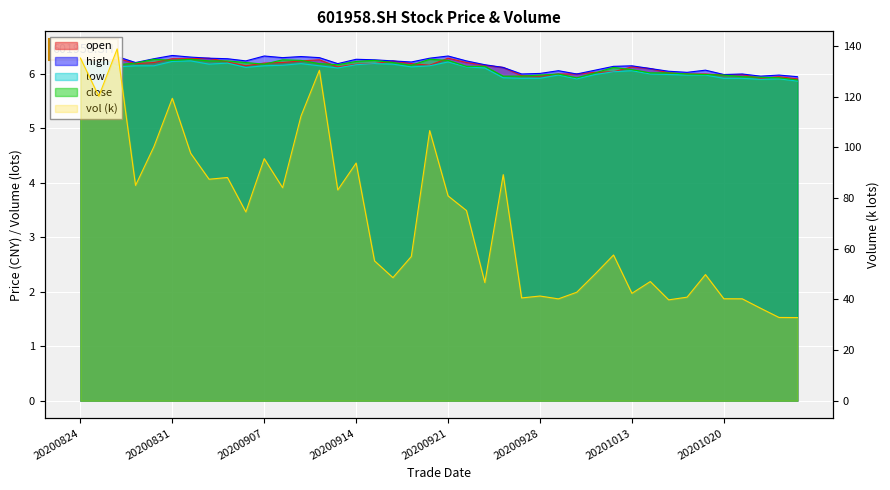

What is the difference between the second highest and second lowest values in the vol series?

102.4